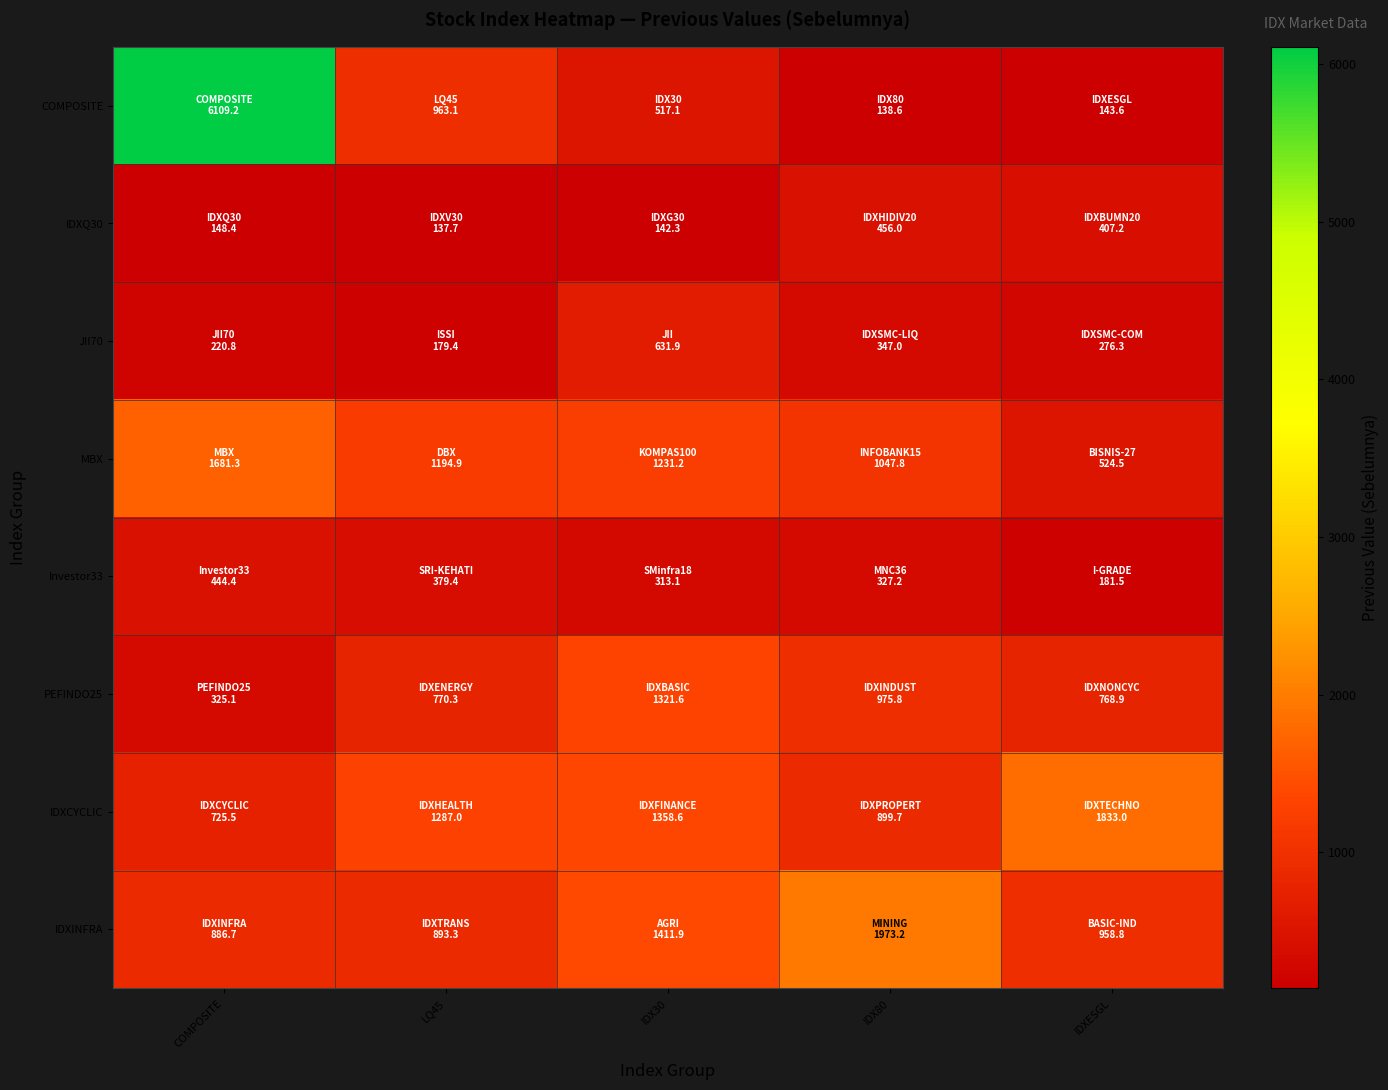

Between COMPOSITE and LQ45, which series saw the biggest shift?

COMPOSITE